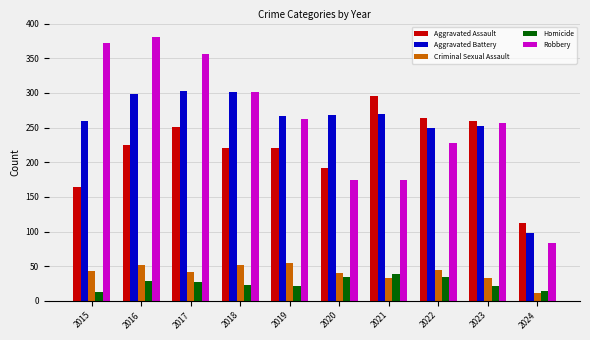

How many data points does each series have?

10